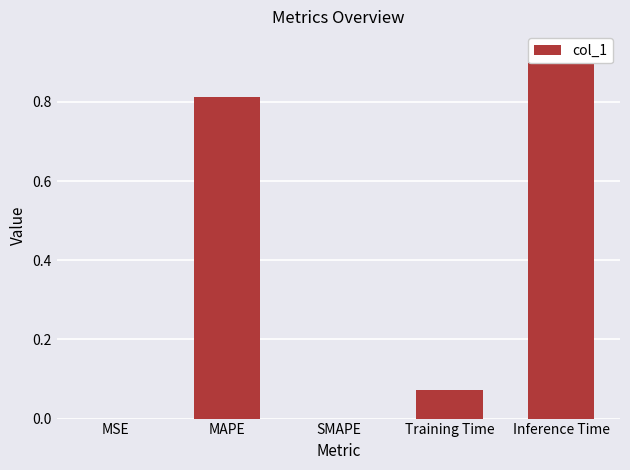

Between Inference Time and SMAPE, which is larger?

Inference Time